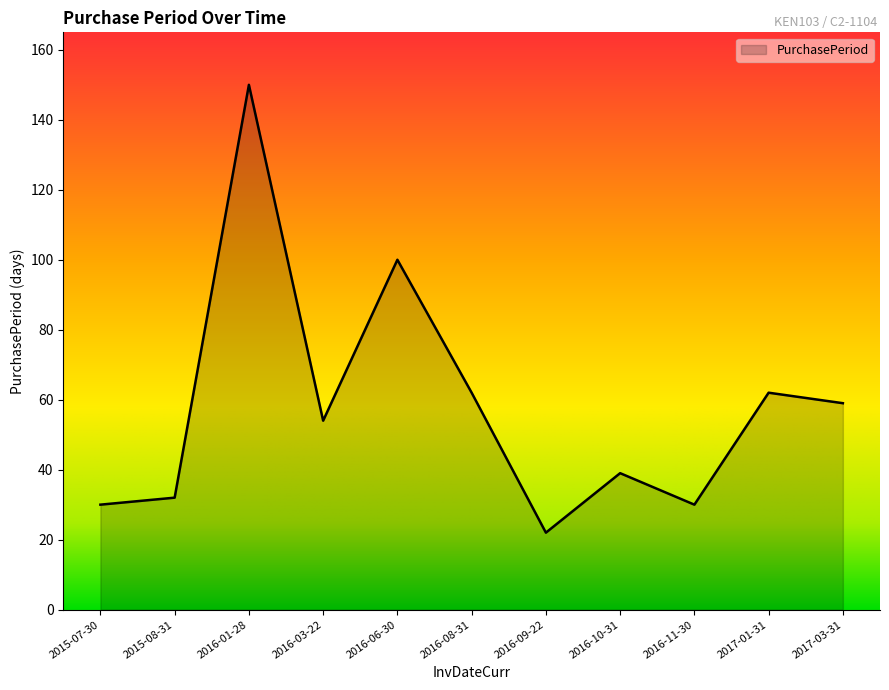

Read the value at 2016-08-31, to the nearest 50.

50